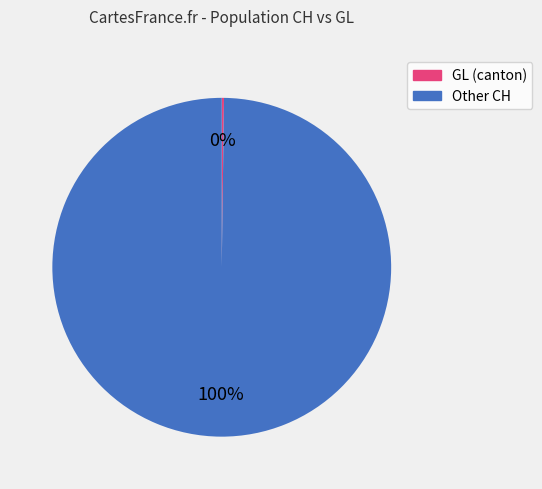

To the nearest percent, what is the average slice percentage?

50%